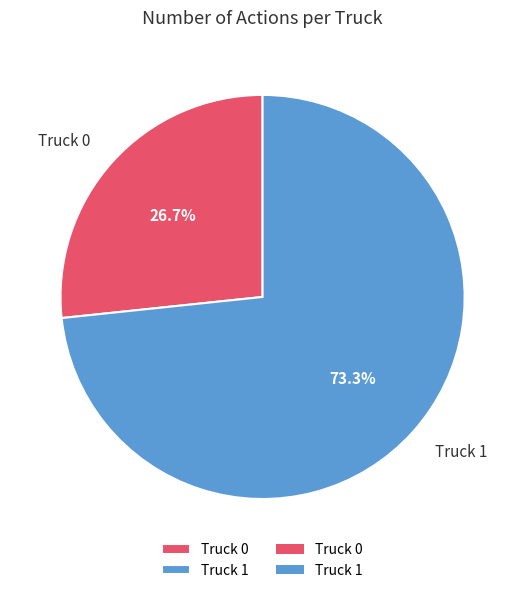

Count the number of slices in the pie.

2